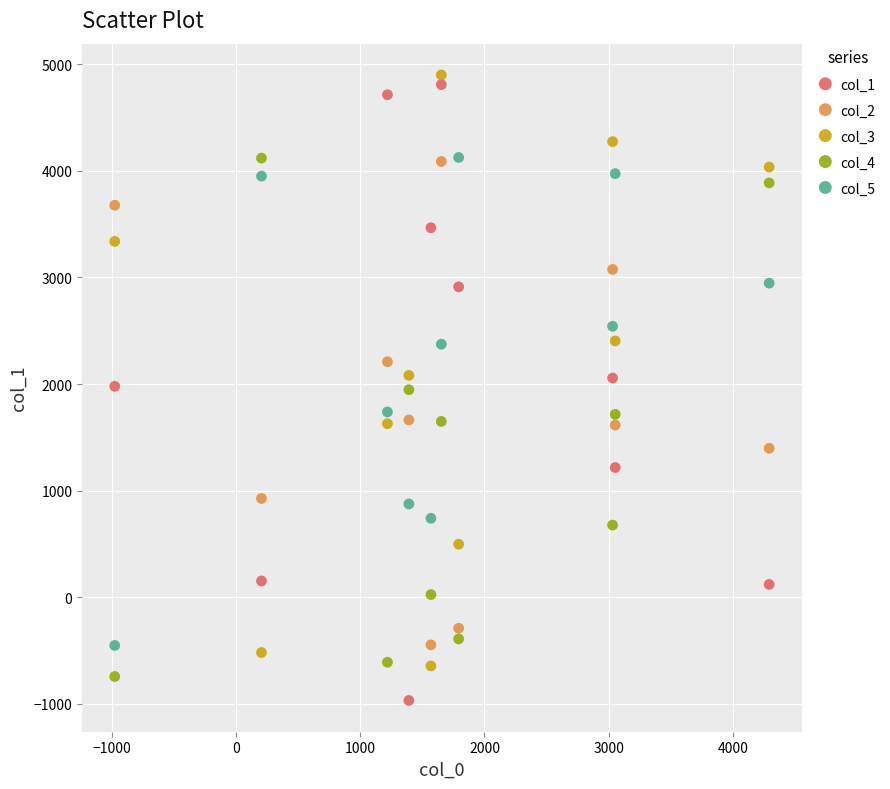

What are all the series names shown in the legend?

col_1, col_2, col_3, col_4, col_5